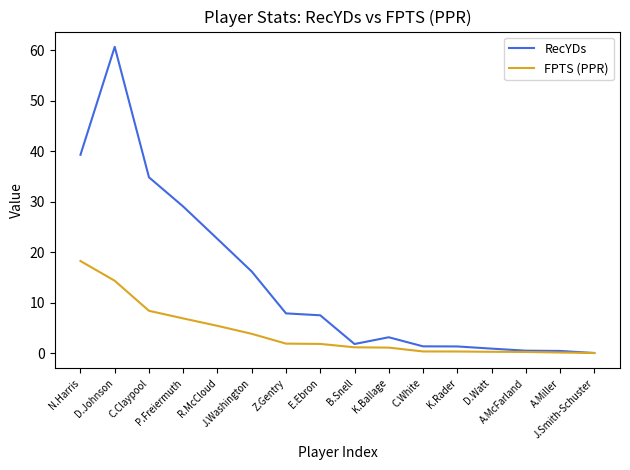

What is the highest value of the RecYDs series?

60.6